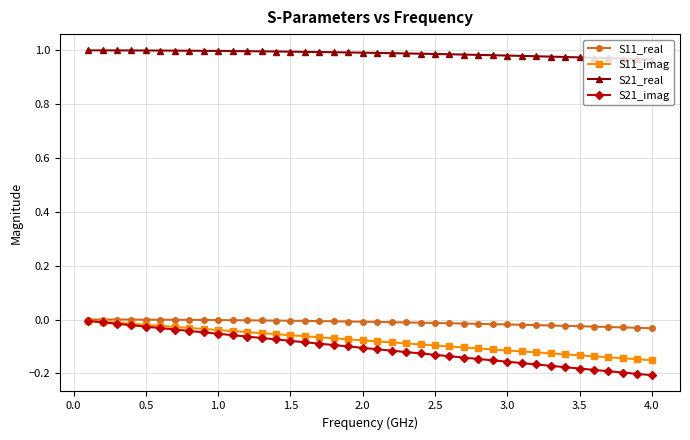

Which series has the largest range (max minus min)?

S21_imag